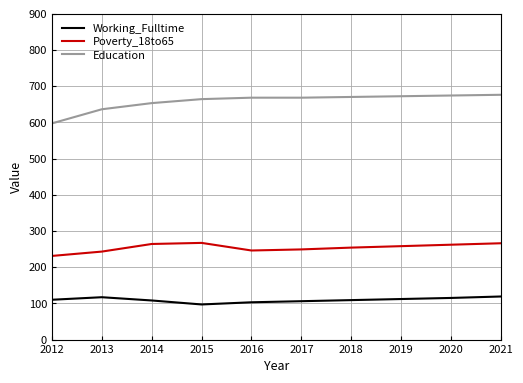

True or false: Education and Working_Fulltime cross at least once.

False